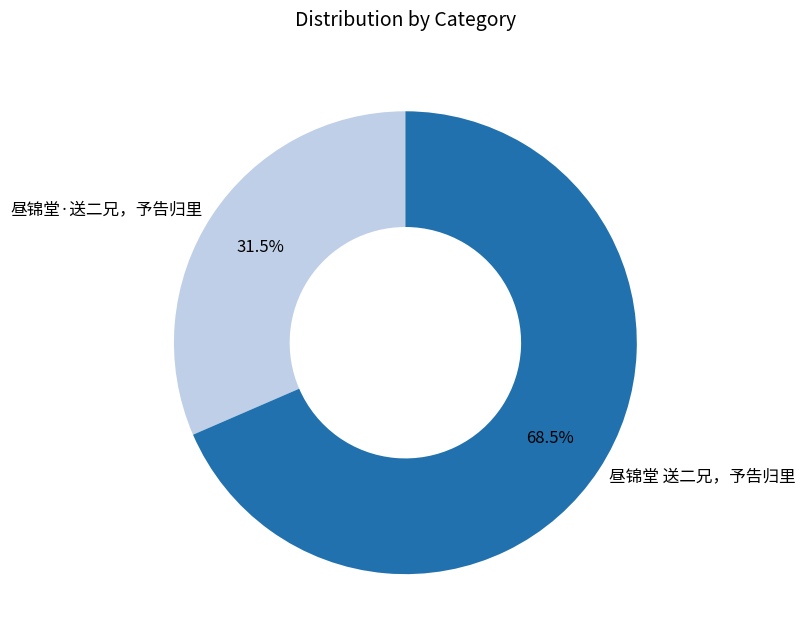

How many slices are in this pie chart?

2